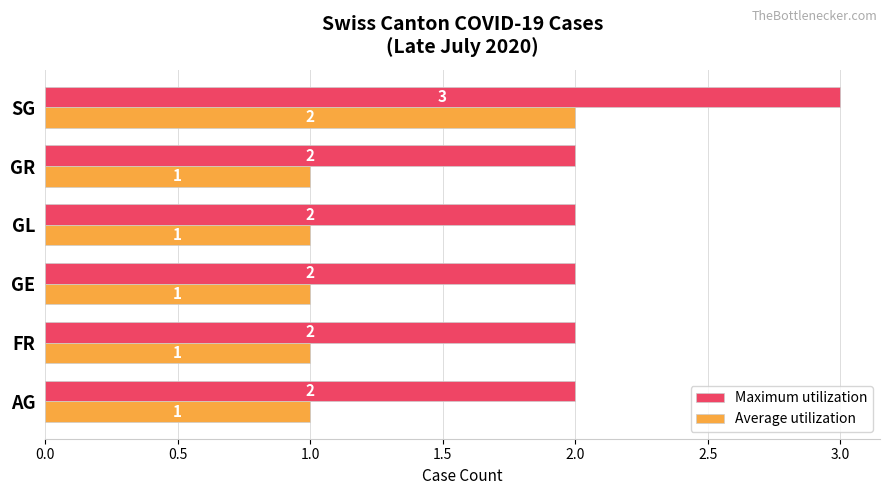

Is the value of Average utilization at FR greater than the value of Maximum utilization at SG?

No